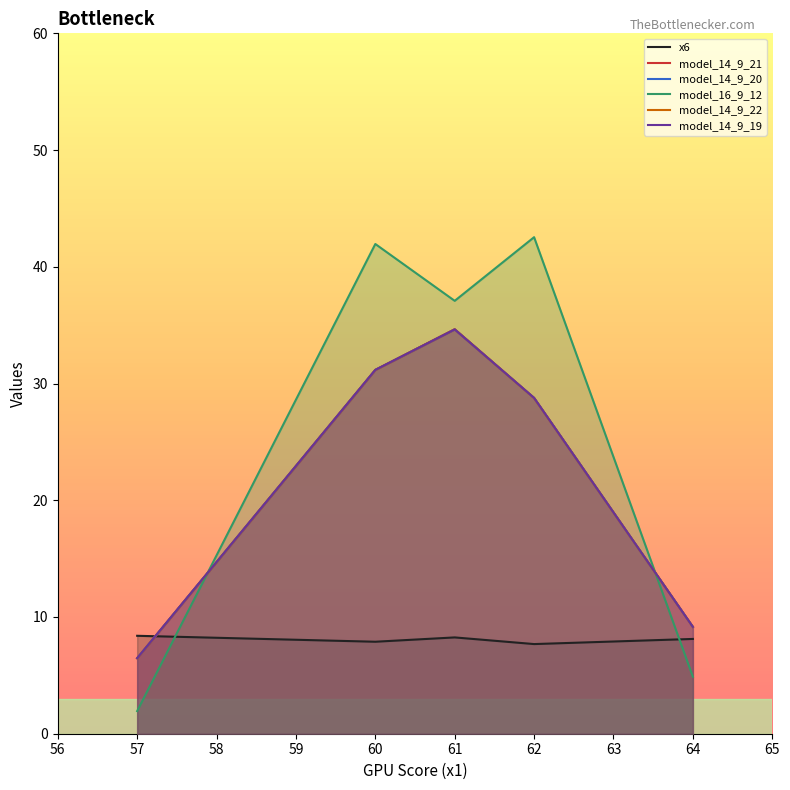

Rank the categories by model_14_9_22 value from highest to lowest.

61, 60, 62, 64, 57